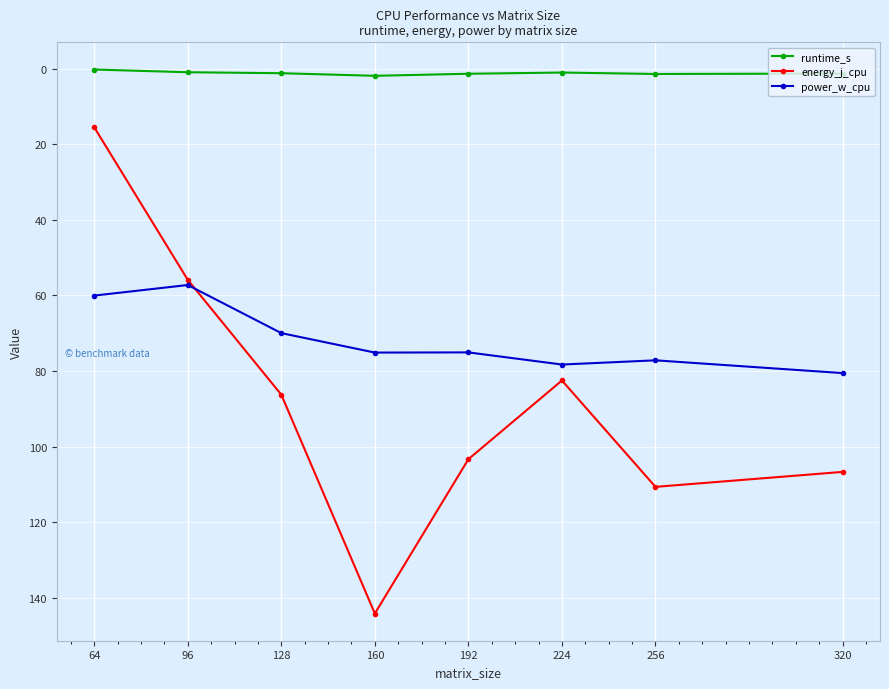

At which category does energy_j_cpu reach its first local peak?

160